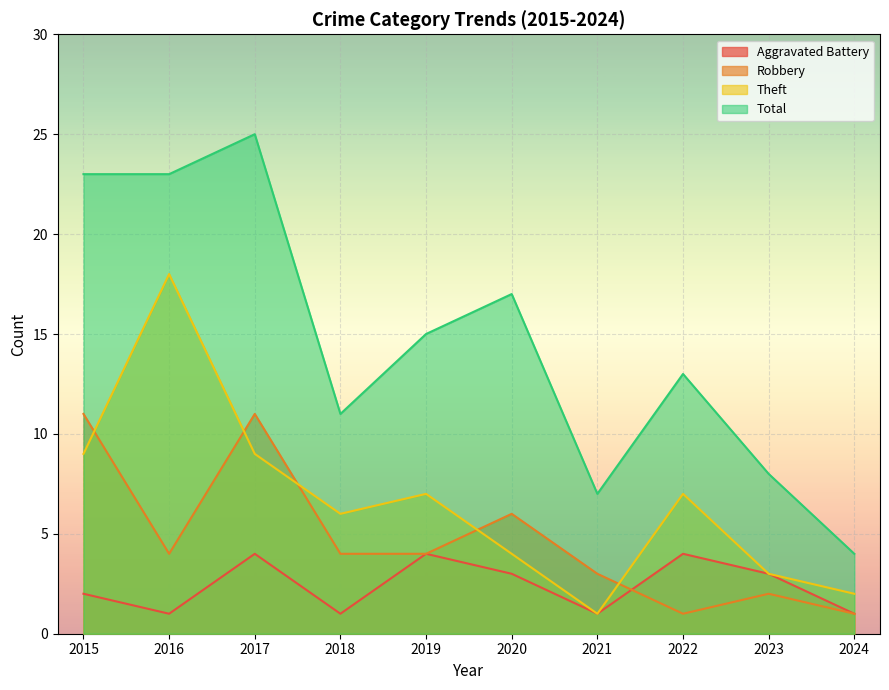

Reading right to left, list all the values displayed in this chart.

Aggravated Battery: 2024=1	2023=3	2022=4	2021=1	2020=3	2019=4	2018=1	2017=4	2016=1	2015=2
Robbery: 2024=1	2023=2	2022=1	2021=3	2020=6	2019=4	2018=4	2017=11	2016=4	2015=11
Theft: 2024=2	2023=3	2022=7	2021=1	2020=4	2019=7	2018=6	2017=9	2016=18	2015=9
Total: 2024=4	2023=8	2022=13	2021=7	2020=17	2019=15	2018=11	2017=25	2016=23	2015=23